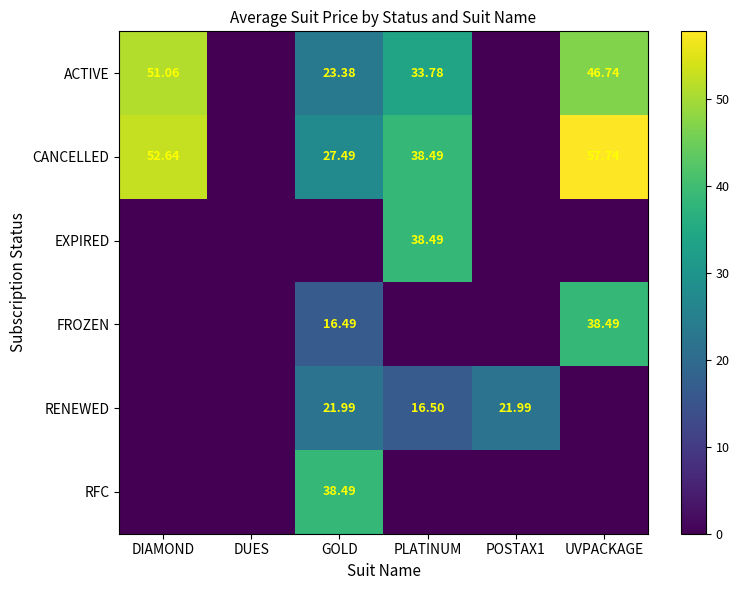

List the labels in order of FROZEN value, largest first.

UVPACKAGE, GOLD, DIAMOND, DUES, PLATINUM, POSTAX1